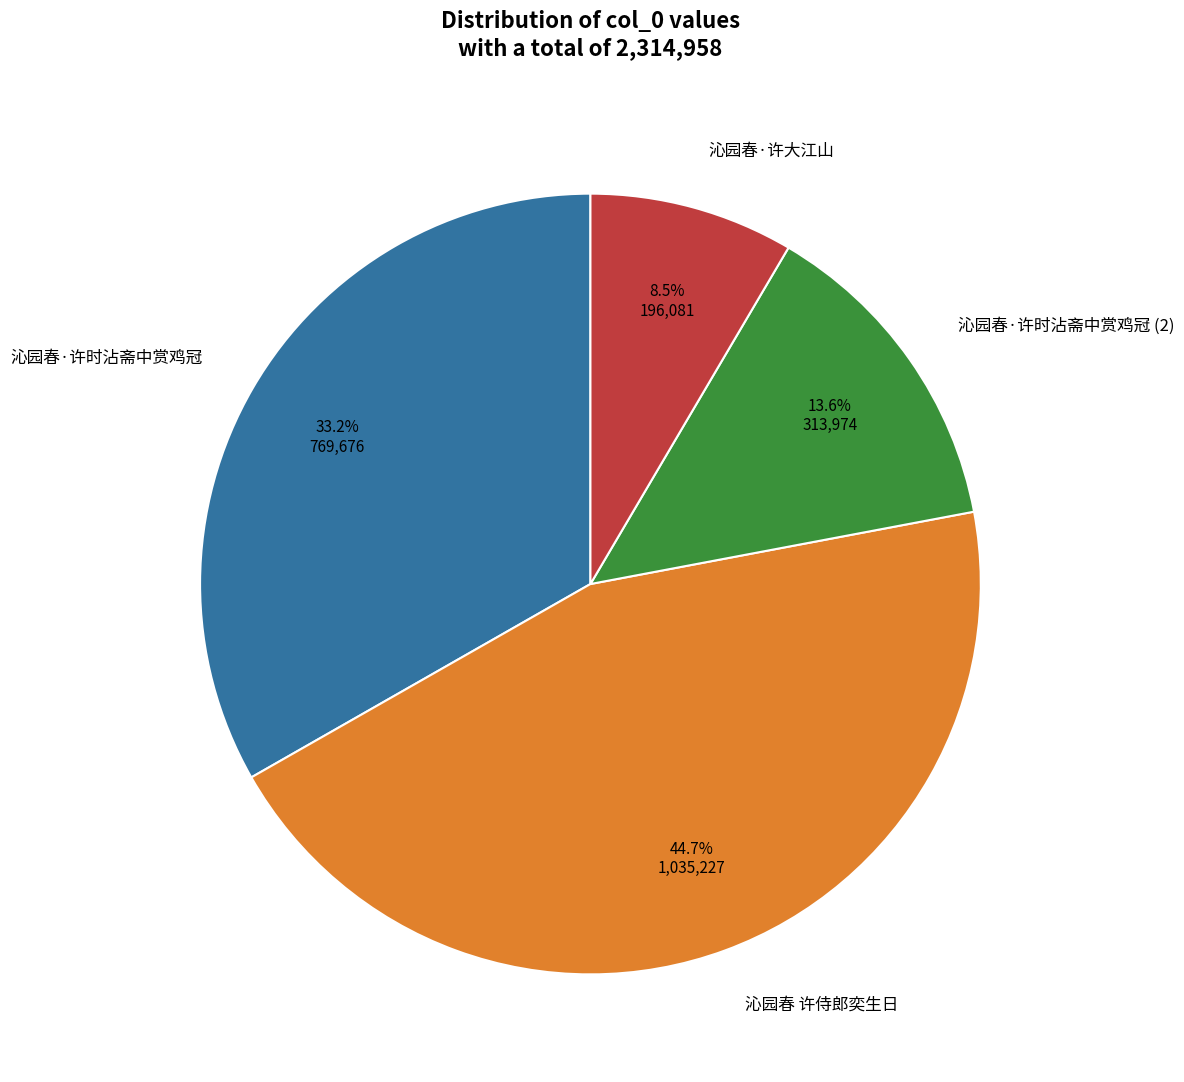

How many slices are in this pie chart?

4